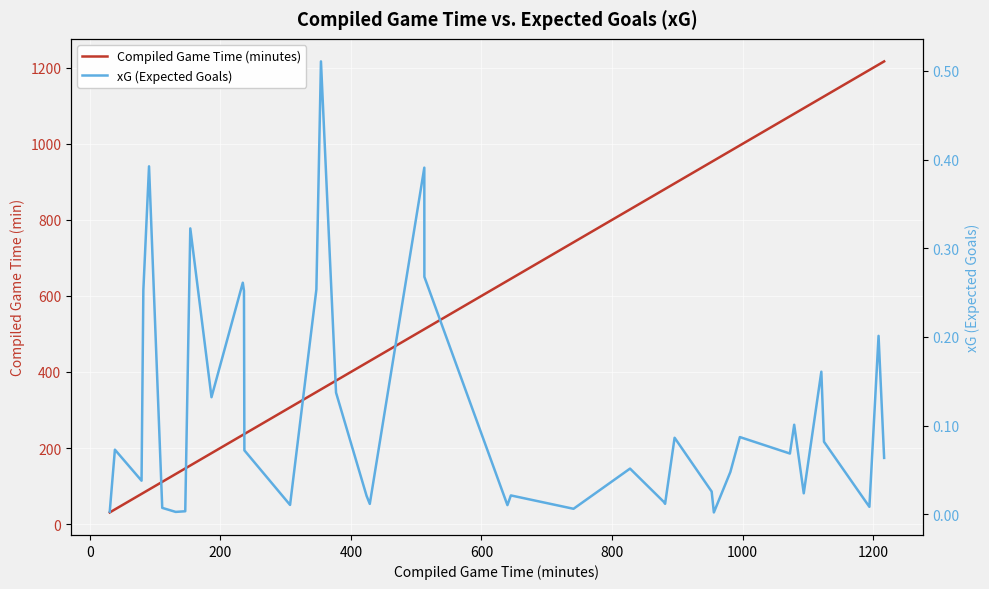

How many lines are shown in the chart?

2